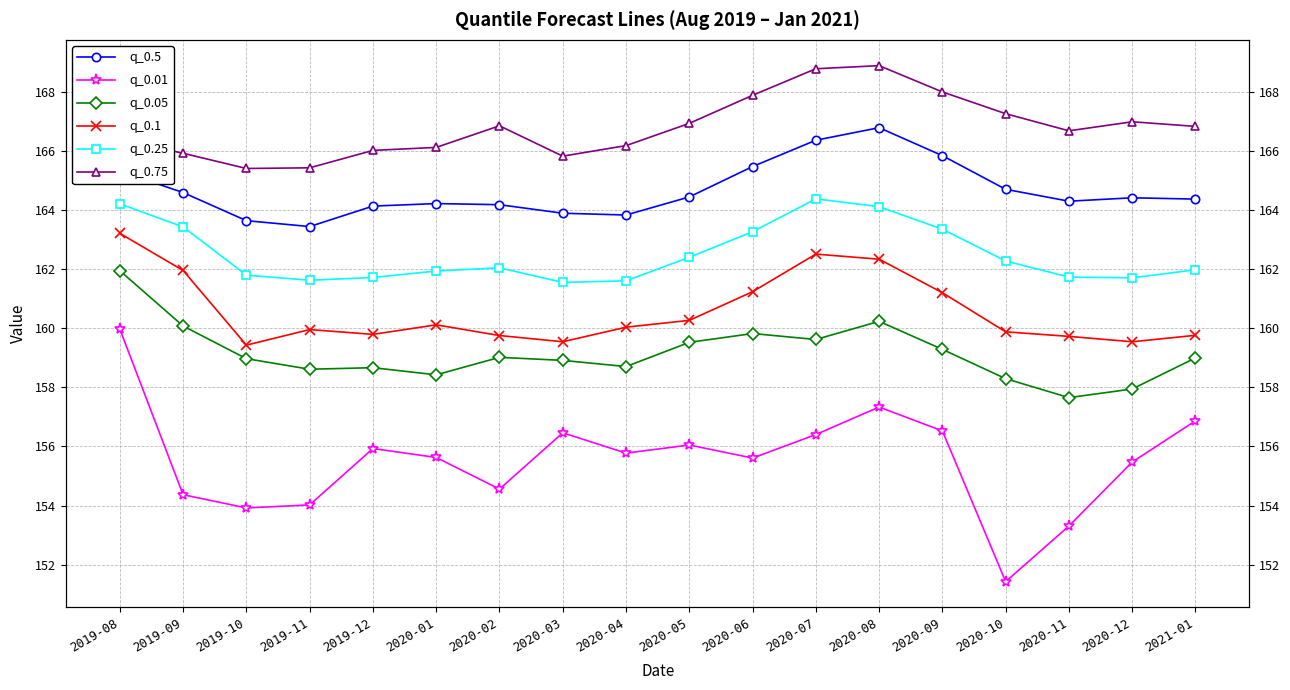

List the series in order of their peak value, lowest first.

q_0.01, q_0.05, q_0.1, q_0.25, q_0.5, q_0.75